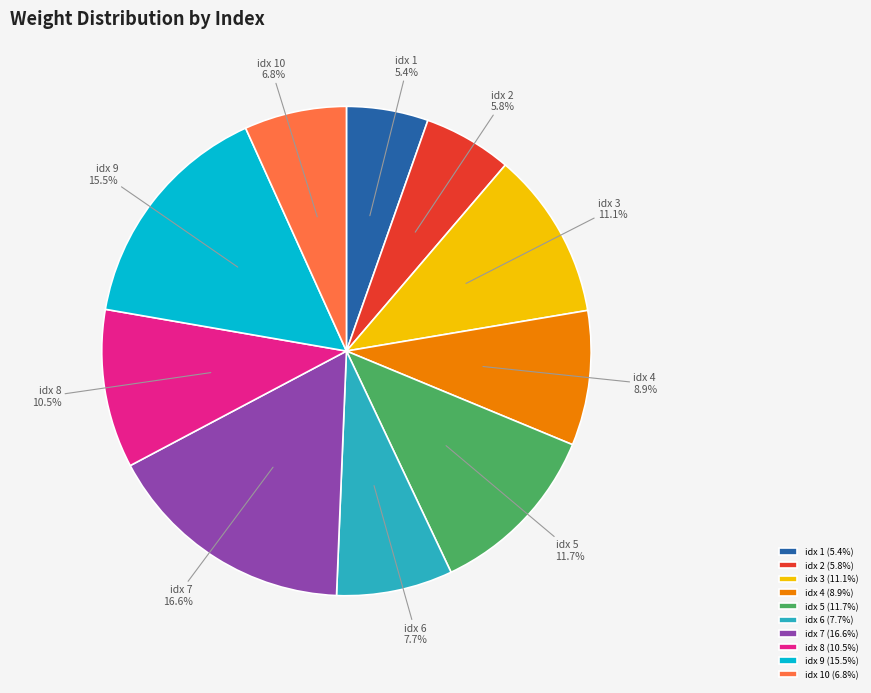

Does idx 6 represent more than half of the total?

No